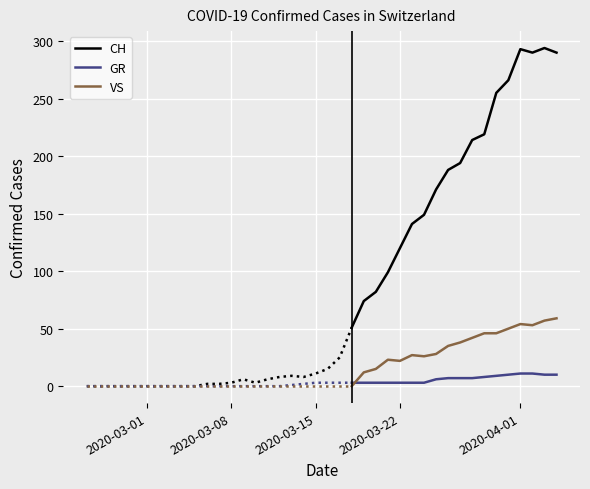

Reading left to right, list all the values displayed in this chart.

CH: 2020-02-25=0	2020-02-26=0	2020-02-27=0	2020-02-28=0	2020-02-29=0	2020-03-01=0	2020-03-02=0	2020-03-03=0	2020-03-04=0	2020-03-05=0	2020-03-06=2	2020-03-07=2	2020-03-08=3	2020-03-09=6	2020-03-10=3	2020-03-11=6	2020-03-12=8	2020-03-13=9	2020-03-14=8	2020-03-15=11	2020-03-16=15	2020-03-17=25	2020-03-18=51	2020-03-19=74	2020-03-20=82	2020-03-21=99	2020-03-22=120	2020-03-23=141	2020-03-24=149	2020-03-25=171	2020-03-26=188	2020-03-27=194	2020-03-28=214	2020-03-29=219	2020-03-30=255	2020-03-31=266	2020-04-01=293	2020-04-02=290	2020-04-03=294	2020-04-04=290
GR: 2020-02-25=0	2020-02-26=0	2020-02-27=0	2020-02-28=0	2020-02-29=0	2020-03-01=0	2020-03-02=0	2020-03-03=0	2020-03-04=0	2020-03-05=0	2020-03-06=0	2020-03-07=0	2020-03-08=0	2020-03-09=0	2020-03-10=0	2020-03-11=0	2020-03-12=0	2020-03-13=1	2020-03-14=2	2020-03-15=3	2020-03-16=3	2020-03-17=3	2020-03-18=3	2020-03-19=3	2020-03-20=3	2020-03-21=3	2020-03-22=3	2020-03-23=3	2020-03-24=3	2020-03-25=6	2020-03-26=7	2020-03-27=7	2020-03-28=7	2020-03-29=8	2020-03-30=9	2020-03-31=10	2020-04-01=11	2020-04-02=11	2020-04-03=10	2020-04-04=10
VS: 2020-02-25=0	2020-02-26=0	2020-02-27=0	2020-02-28=0	2020-02-29=0	2020-03-01=0	2020-03-02=0	2020-03-03=0	2020-03-04=0	2020-03-05=0	2020-03-06=0	2020-03-07=0	2020-03-08=0	2020-03-09=0	2020-03-10=0	2020-03-11=0	2020-03-12=0	2020-03-13=0	2020-03-14=0	2020-03-15=0	2020-03-16=0	2020-03-17=0	2020-03-18=0	2020-03-19=12	2020-03-20=15	2020-03-21=23	2020-03-22=22	2020-03-23=27	2020-03-24=26	2020-03-25=28	2020-03-26=35	2020-03-27=38	2020-03-28=42	2020-03-29=46	2020-03-30=46	2020-03-31=50	2020-04-01=54	2020-04-02=53	2020-04-03=57	2020-04-04=59